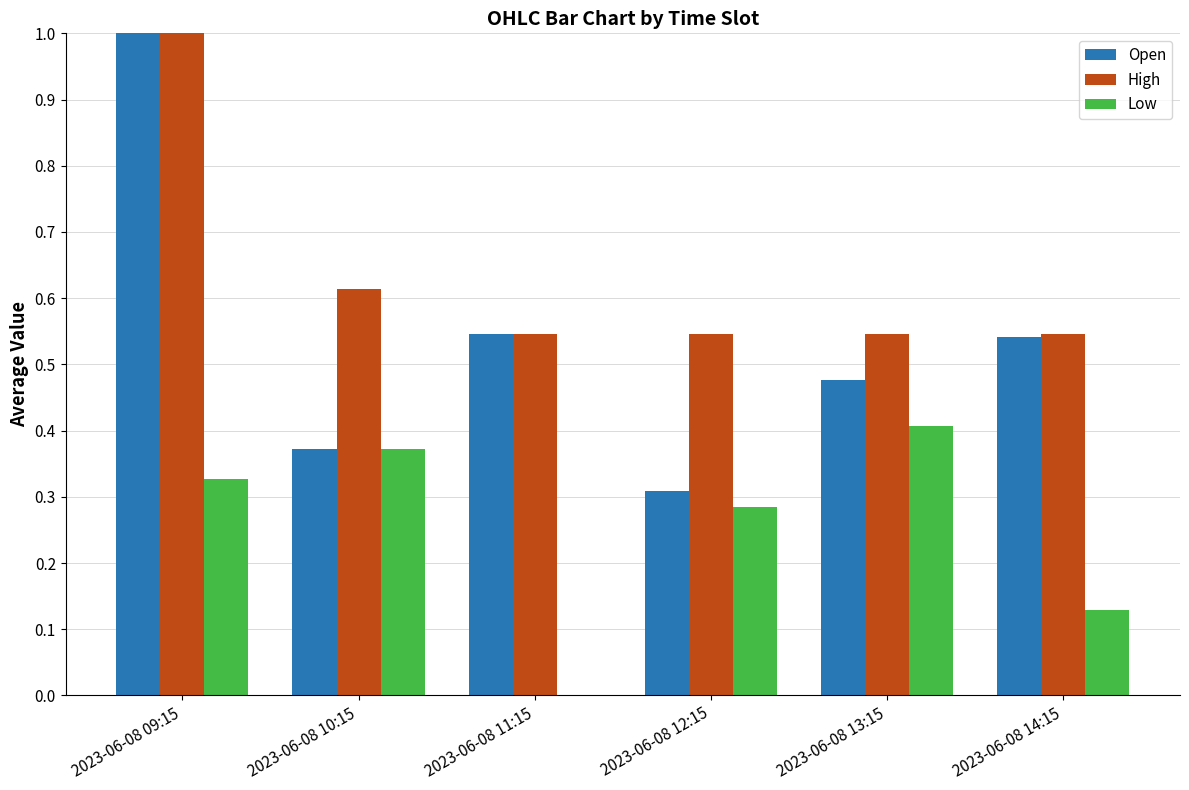

Which series has the largest total across all categories?

High